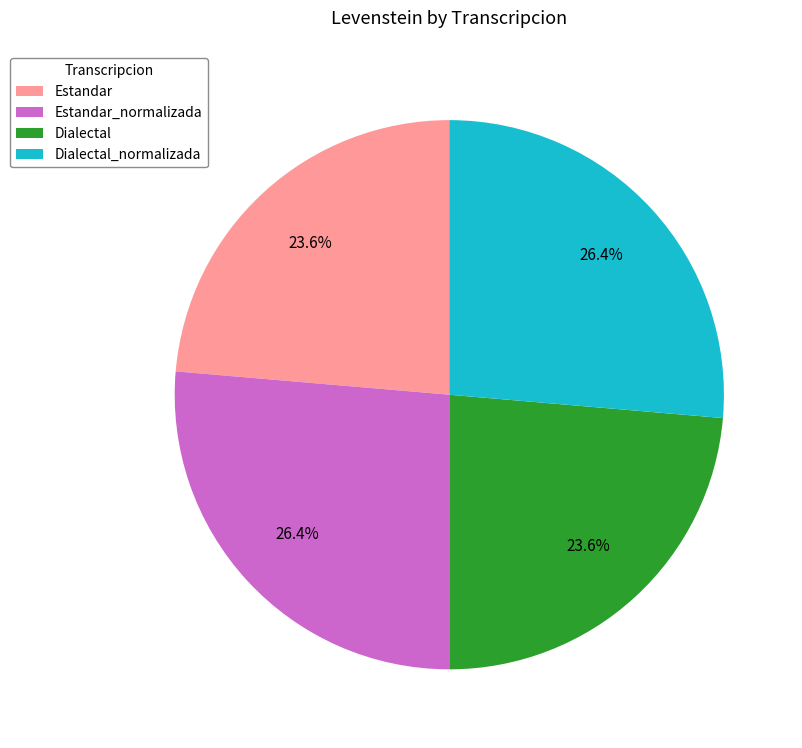

What portion of the pie excludes Estandar_normalizada?

73.6%